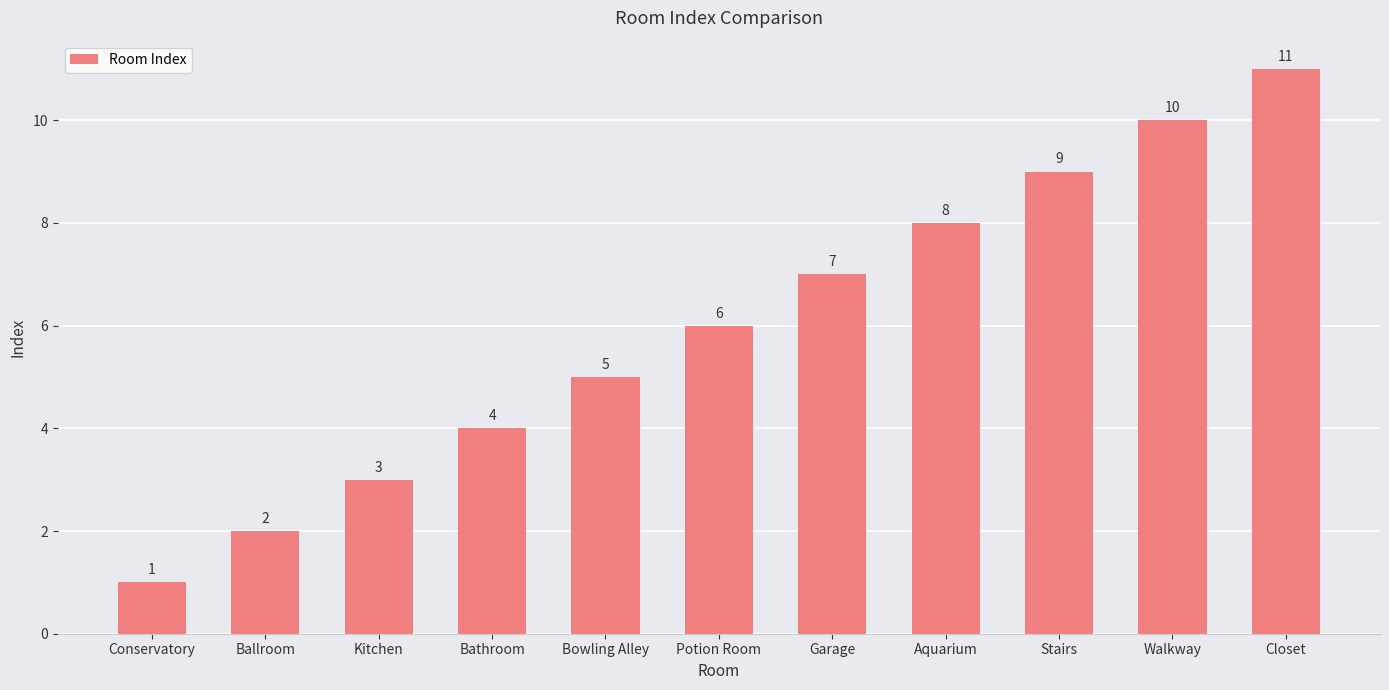

What is the label of the 8th bar from the left?

Aquarium